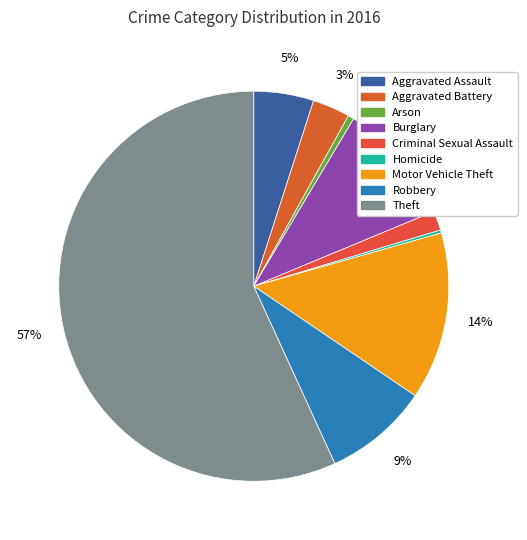

To the nearest percent, what portion does Theft represent?

57%